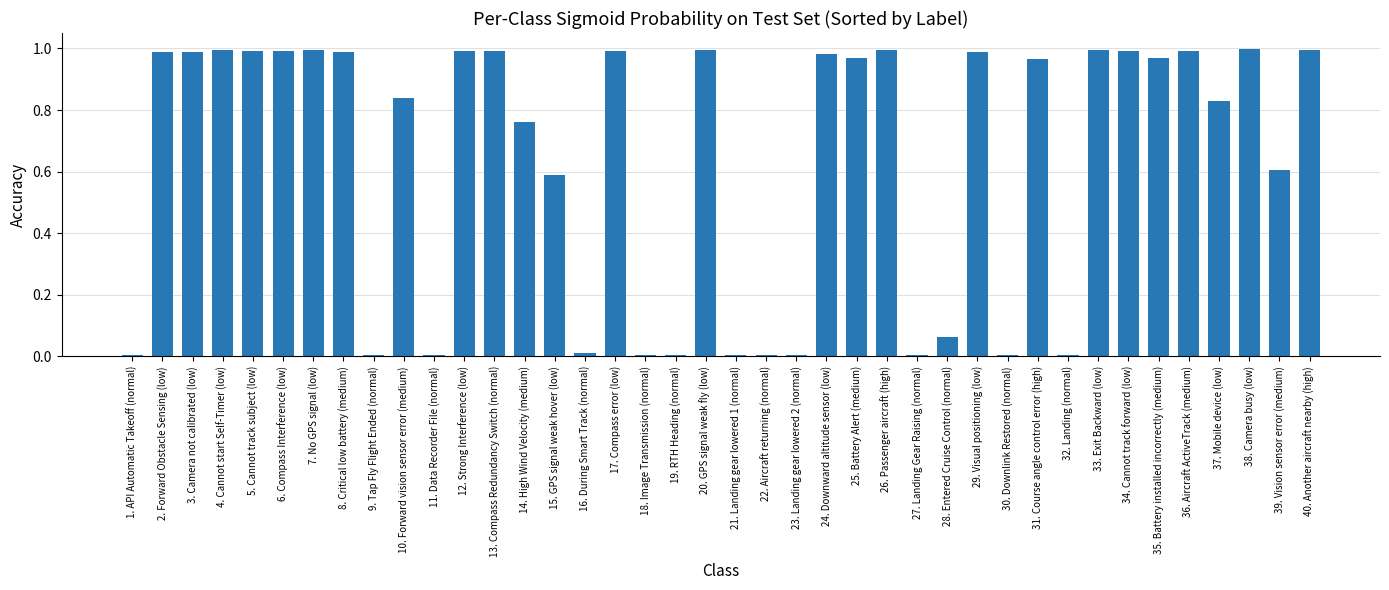

What is the sum of all values?

25.5